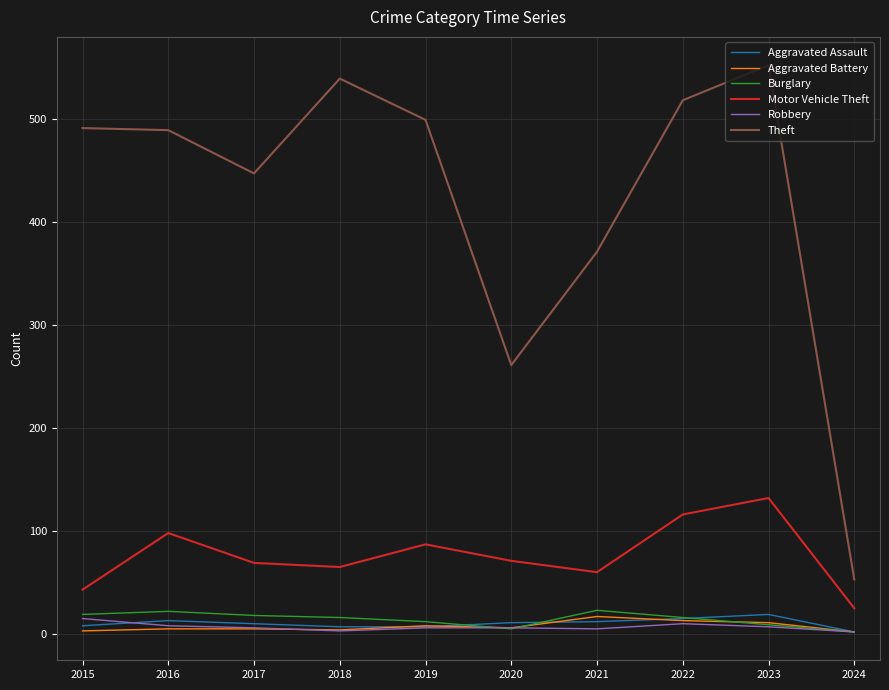

What is the highest value of the Aggravated Battery series?

17